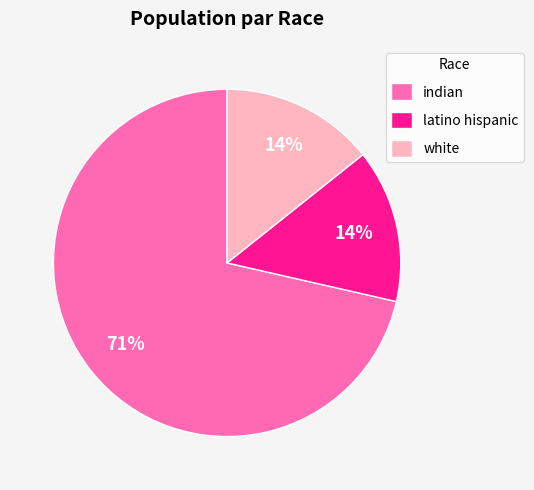

The white slice represents 14% of the pie. True or false?

True